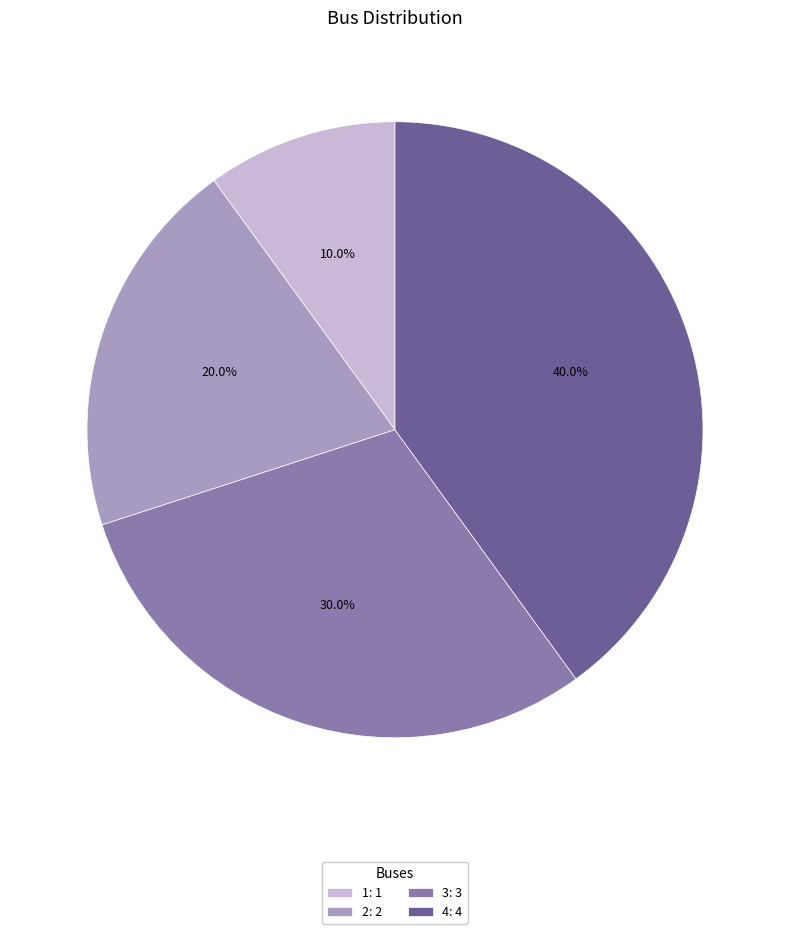

What percentage is NOT represented by 4?

60.0%